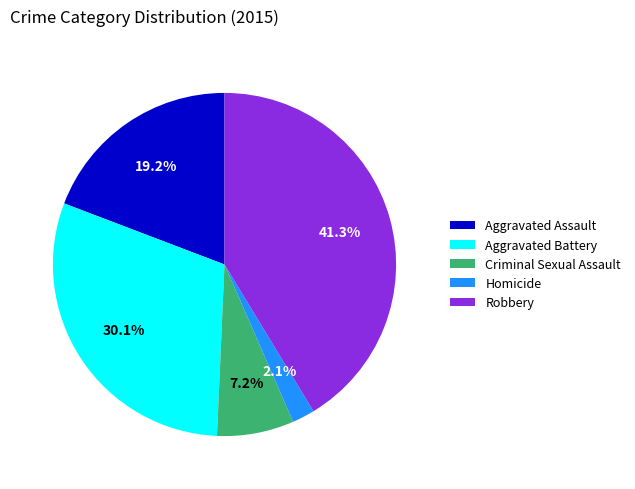

The Aggravated Assault slice represents 19% of the pie. True or false?

True